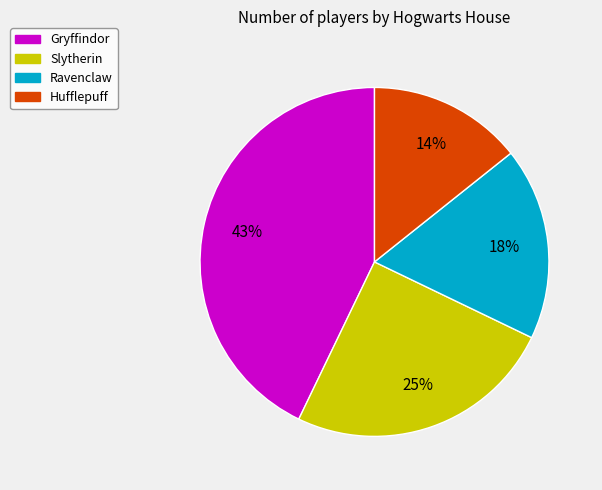

To the nearest percent, what is the difference between the Ravenclaw and Gryffindor slice percentages?

25%